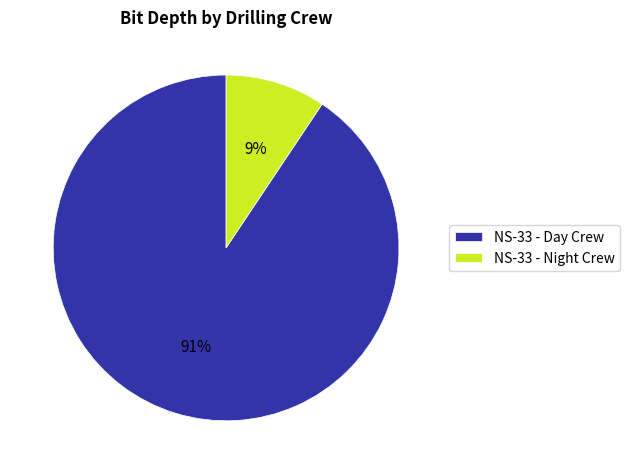

To the nearest percent, what is the average slice percentage?

50%